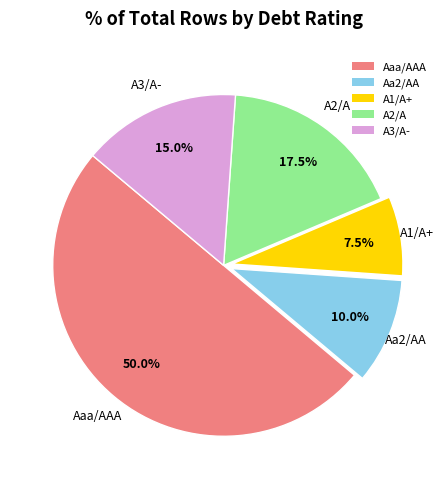

How many segments does this pie chart have?

5